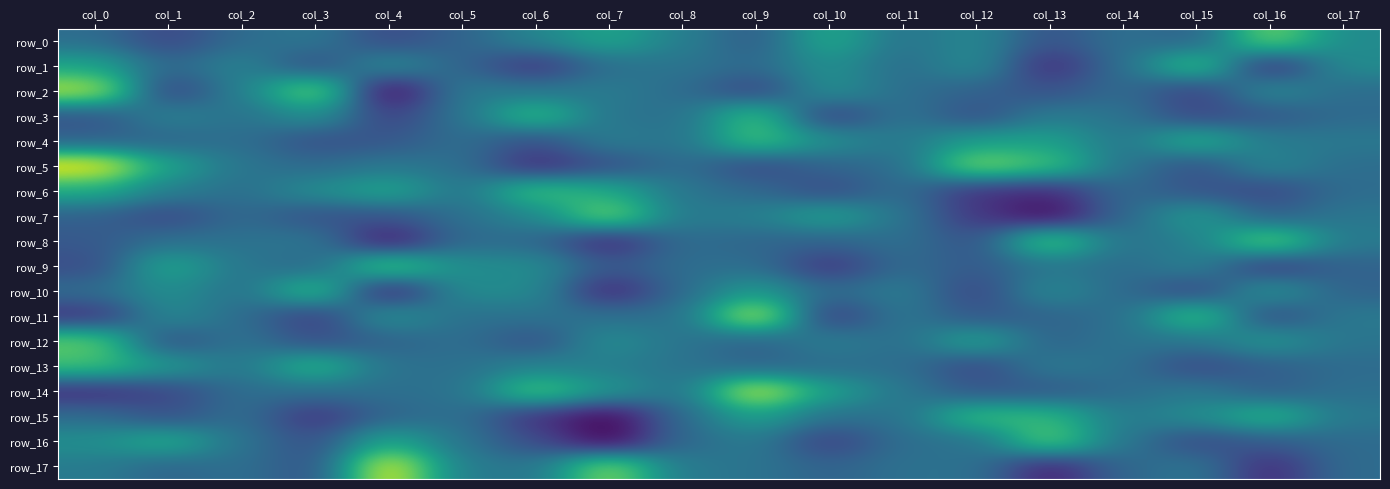

What is the total value across all series at col_8?

808.1